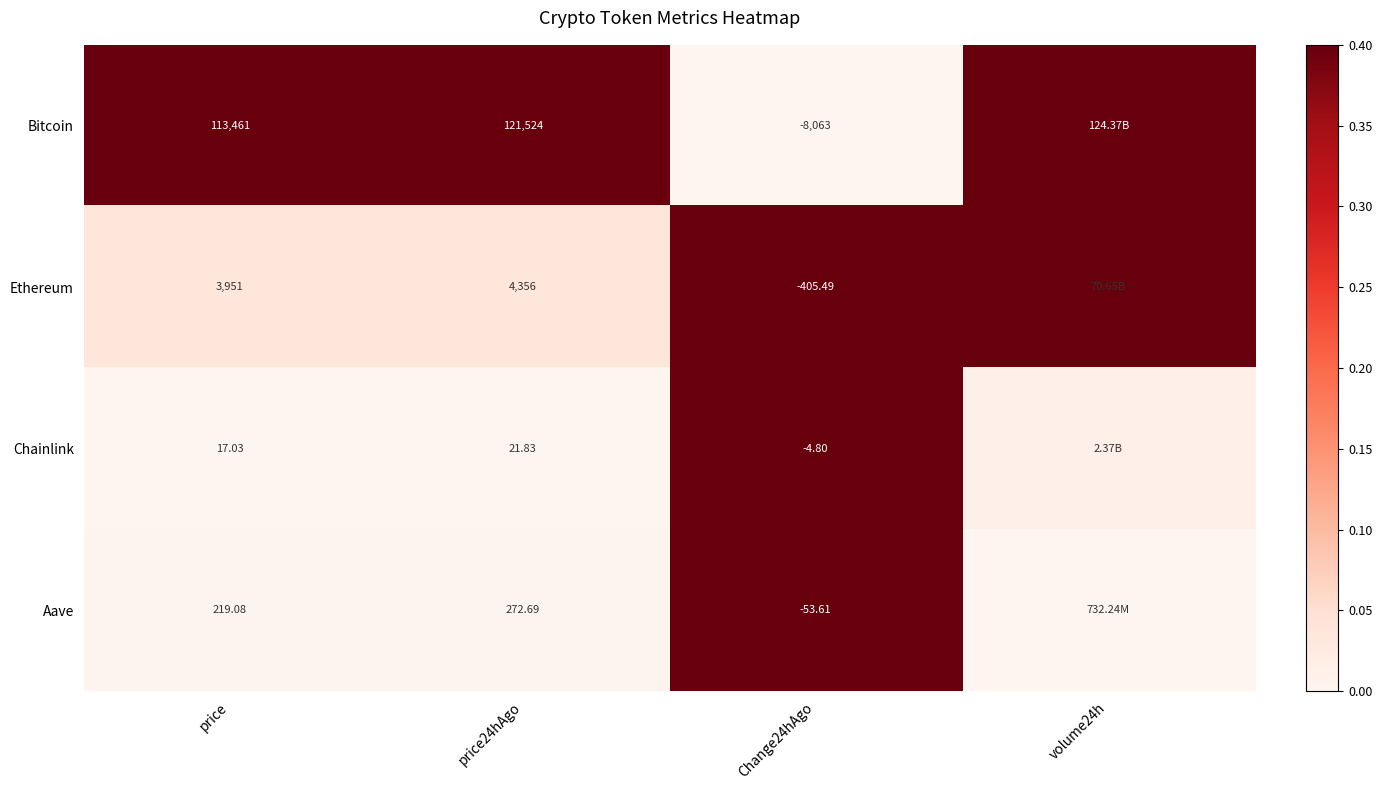

At price, list the series in order from largest to smallest.

Bitcoin, Ethereum, Aave, Chainlink